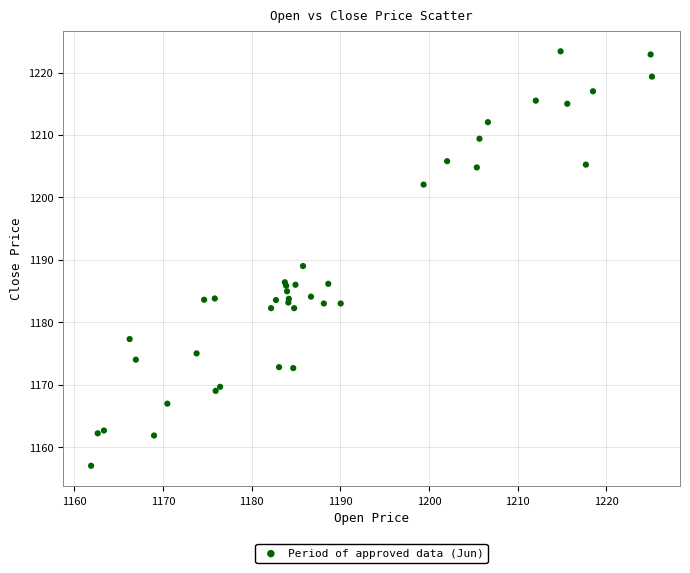

What Y value in the scatter plot is closest to 1190?

1189.0